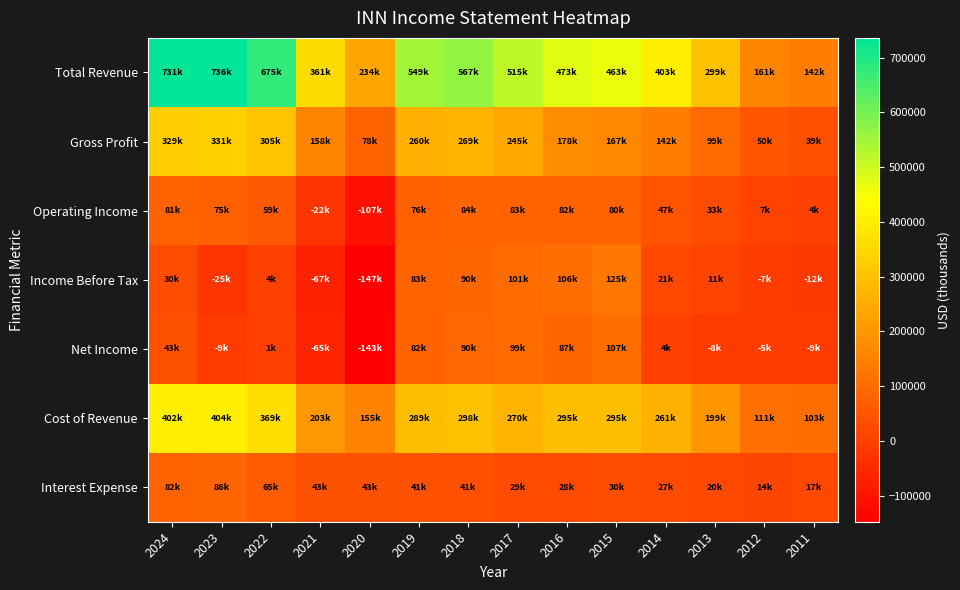

At 2022, list the series in order from largest to smallest.

Total Revenue, Cost of Revenue, Gross Profit, Interest Expense, Operating Income, Income Before Tax, Net Income